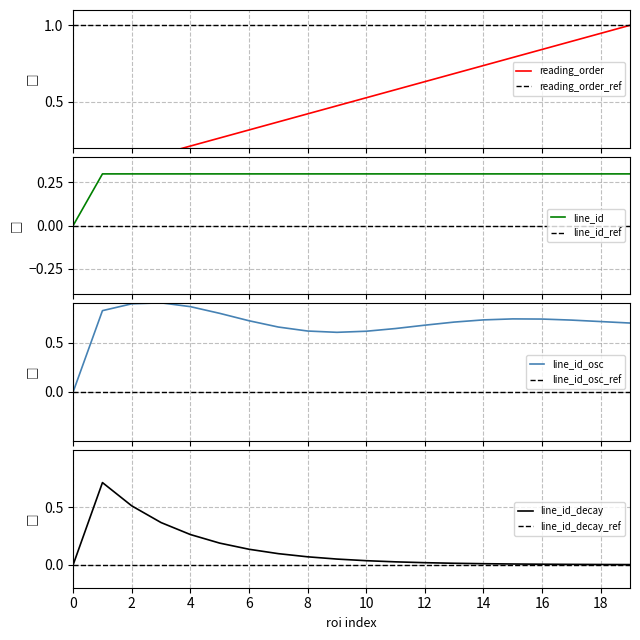

The value of line_id_decay_ref at 10 is 0.0. True or false?

True